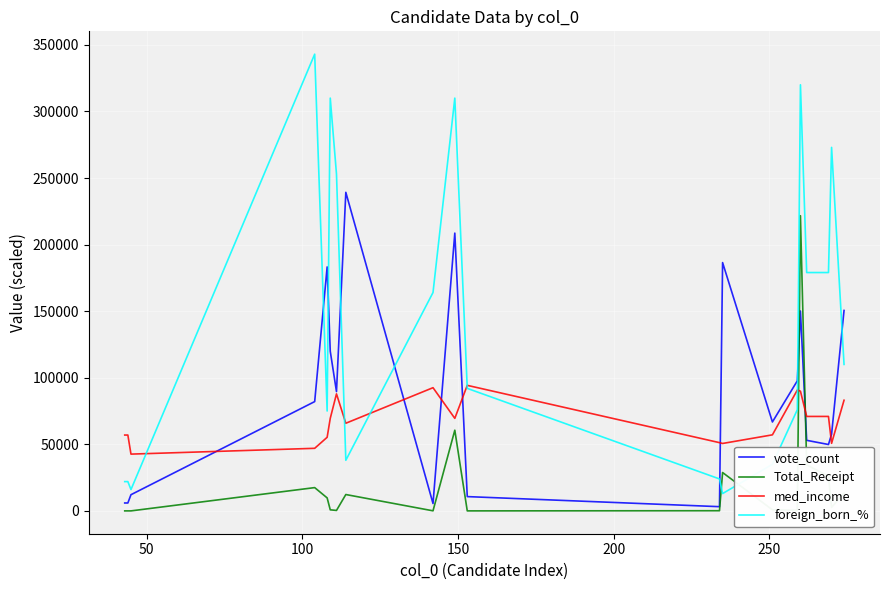

True or false: med_income and vote_count intersect in this chart.

True